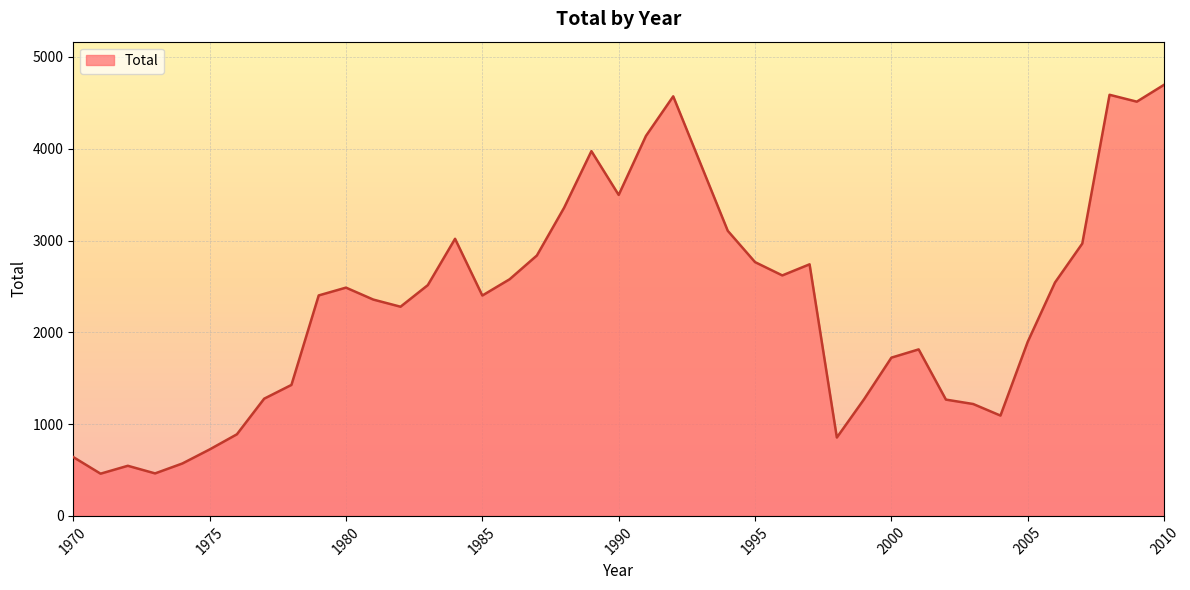

How many lines are shown in the chart?

1